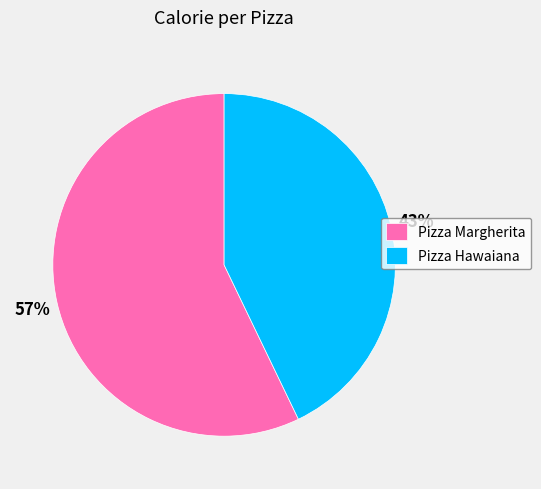

To the nearest percent, what is the difference between the largest and smallest slice percentages?

14%